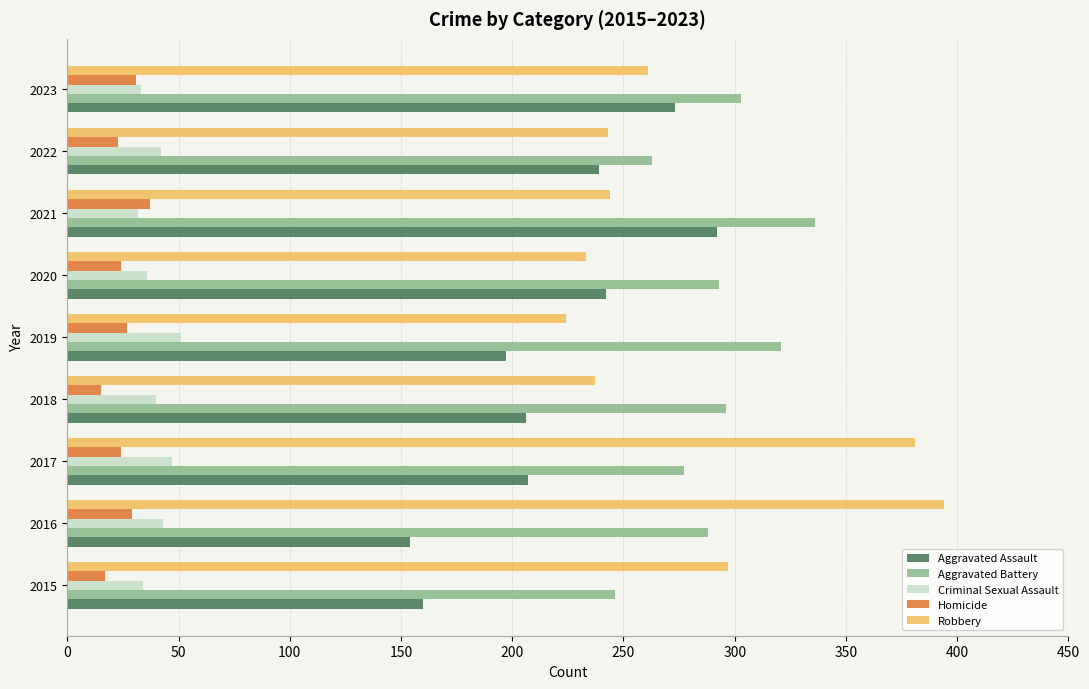

What is the highest value of the Aggravated Assault series?

292